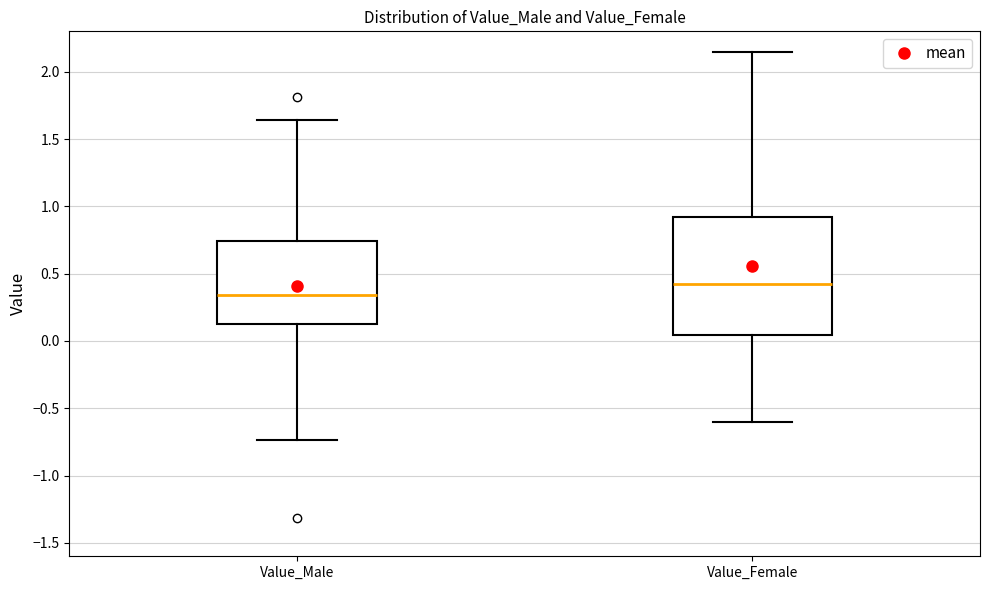

Which box is the tallest, from its lower edge to its upper edge?

Value_Female